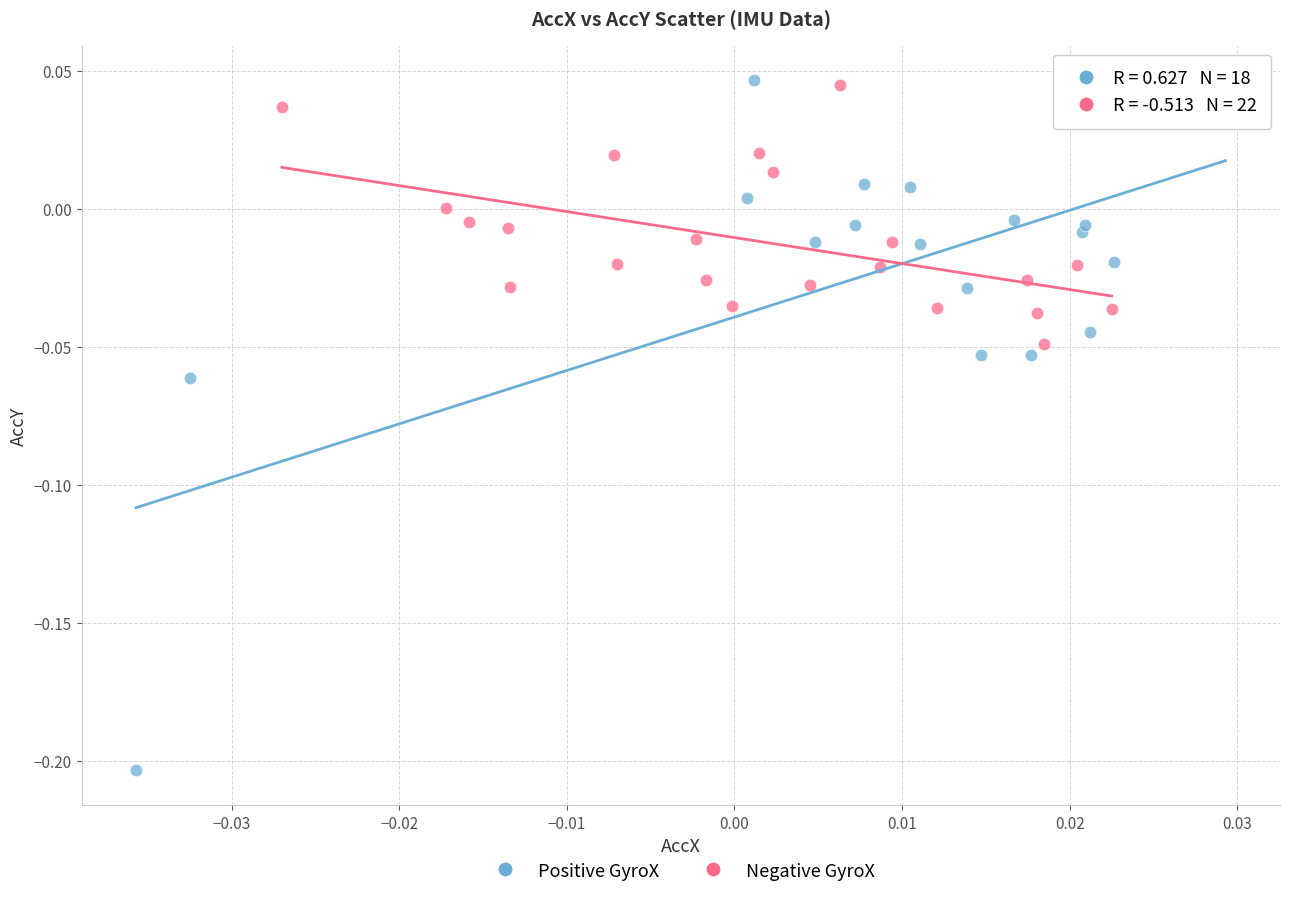

What are all the series names shown in the legend?

Positive GyroX, Negative GyroX